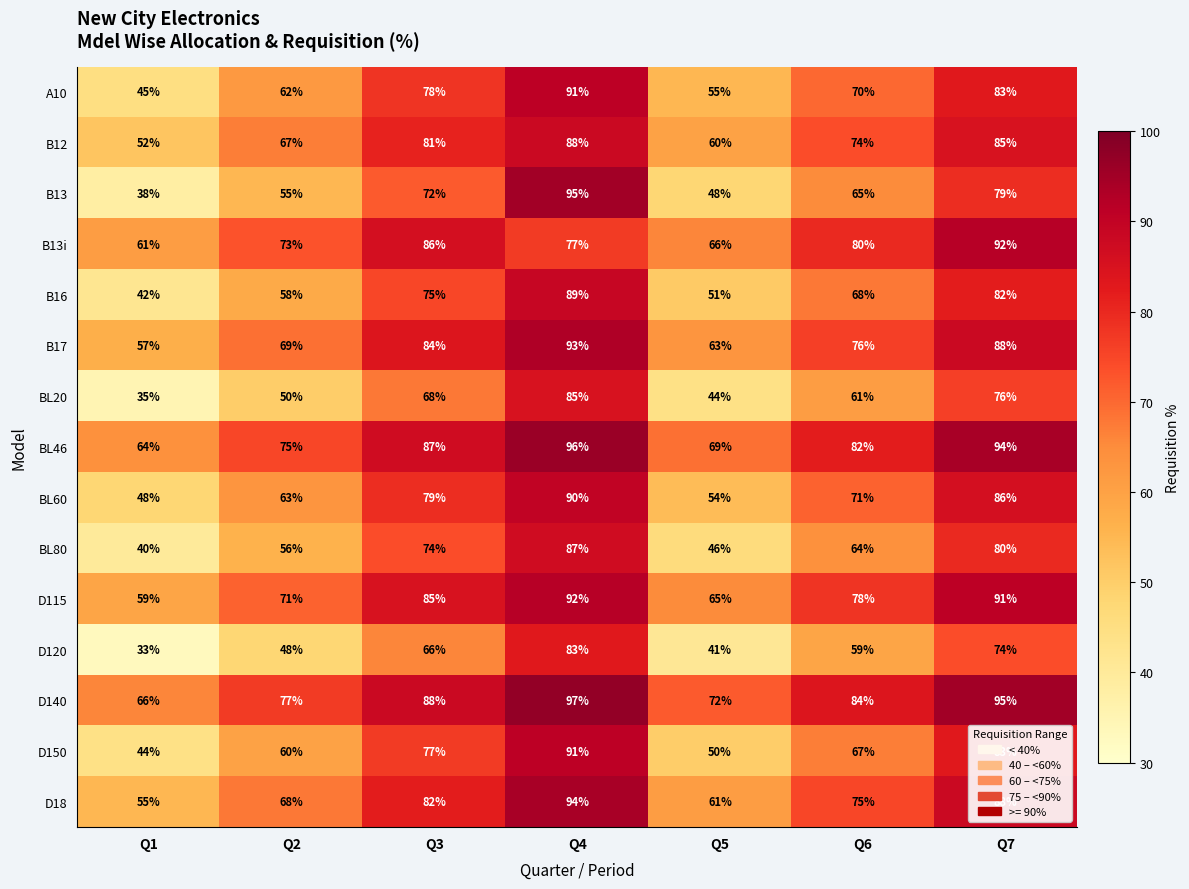

Rank the series at Q2 from lowest to highest value.

D120, BL20, B13, BL80, B16, D150, A10, BL60, B12, D18, B17, D115, B13i, BL46, D140